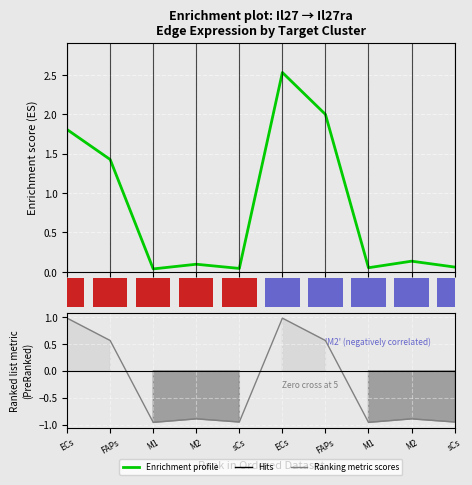

Which series has the largest range (max minus min)?

Enrichment profile